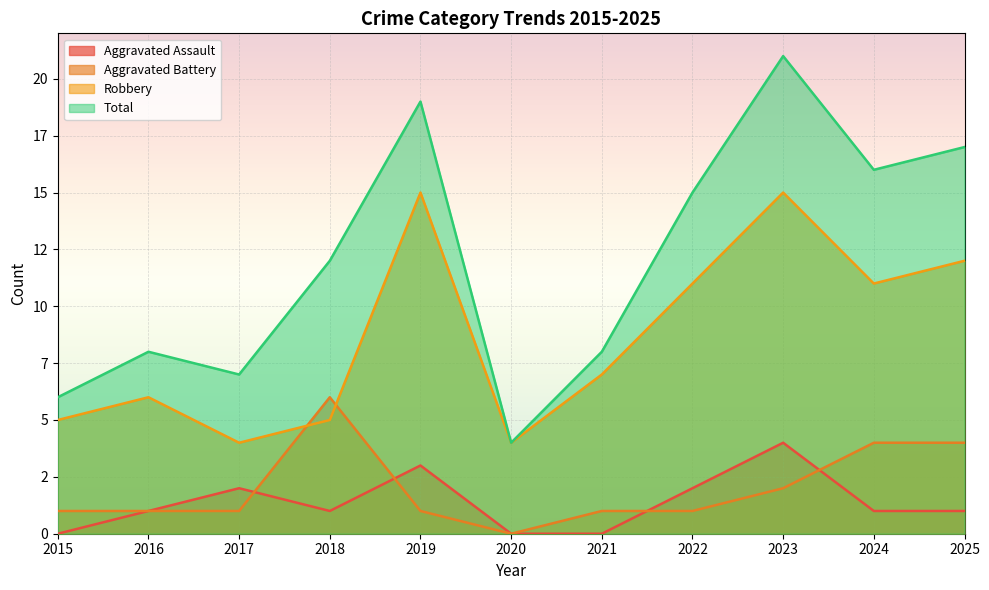

Rank the series by their maximum value, from lowest to highest.

Aggravated Assault, Aggravated Battery, Robbery, Total